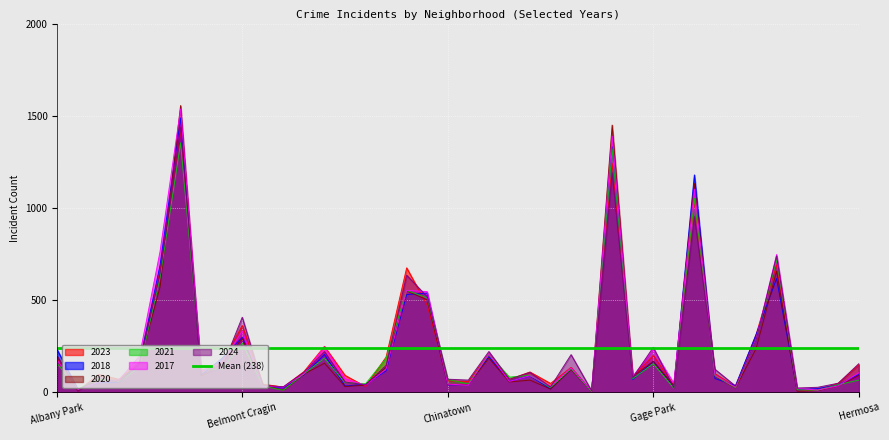

Between East Village and Greektown, which series saw the biggest shift?

2023